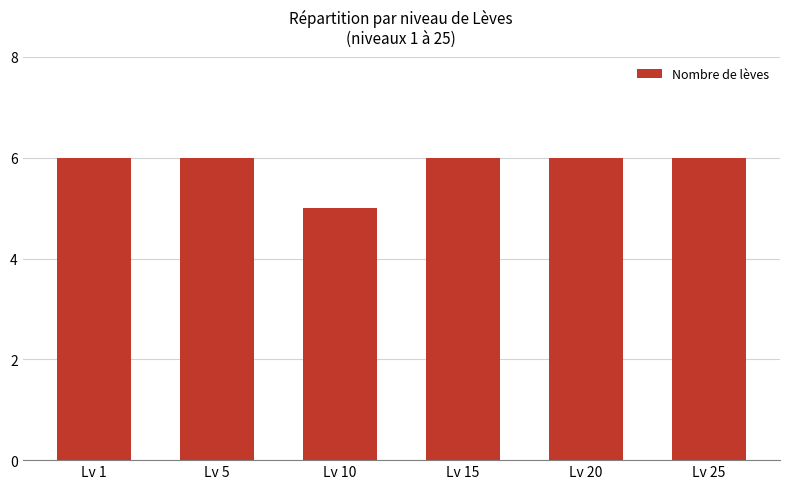

Reading left to right, list all the values displayed in this chart.

Lv 1=6	Lv 5=6	Lv 10=5	Lv 15=6	Lv 20=6	Lv 25=6